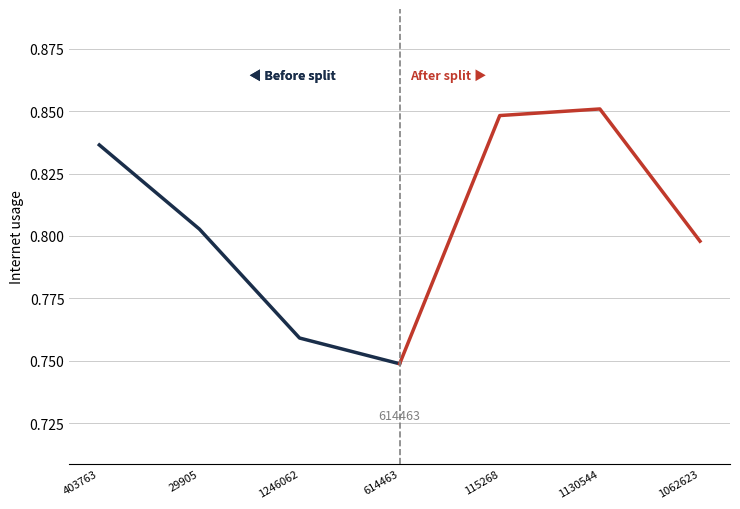

What is the difference between the maximum and minimum values in the After split series?

0.1